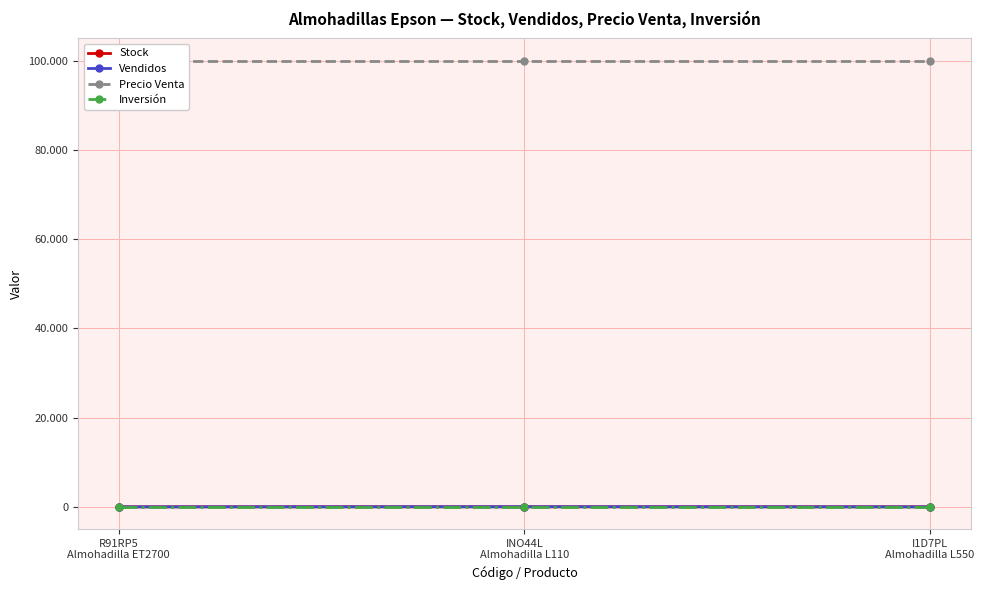

What is the sum of all Stock values?

20